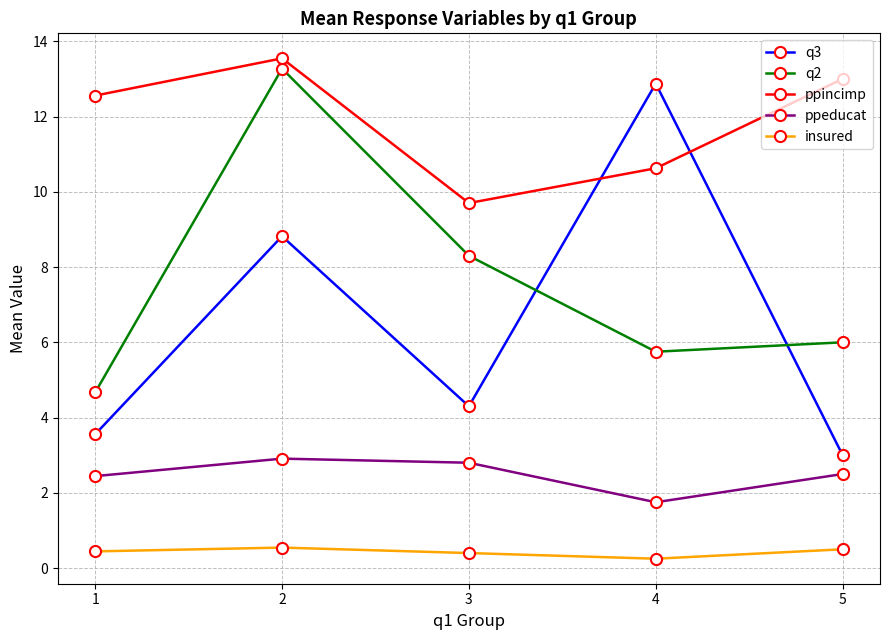

True or false: ppeducat and q3 intersect in this chart.

False